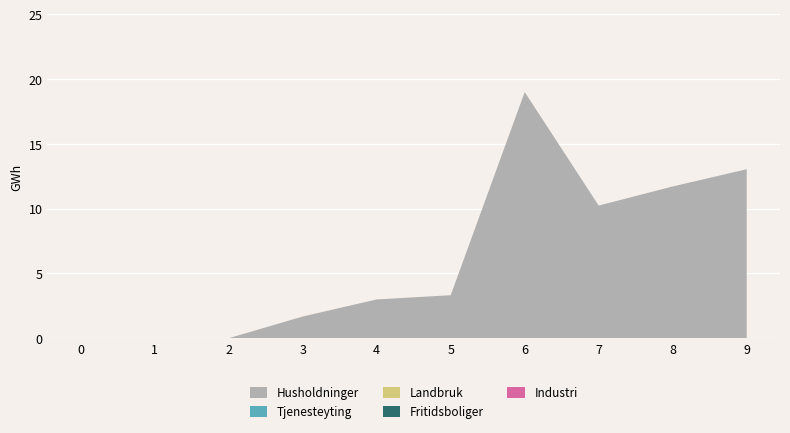

Reading left to right, transcribe all the data shown in this chart.

Husholdninger: 0=0.0	1=0.0	2=0.0	3=1.7	4=3.0	5=3.3	6=19.0	7=10.2	8=11.7	9=13.0
Tjenesteyting: 0=0.0	1=0.0	2=0.0	3=0.0	4=0.0	5=0.0	6=0.0	7=0.0	8=0.0	9=0.0
Landbruk: 0=0.0	1=0.0	2=0.0	3=0.0	4=0.0	5=0.0	6=0.0	7=0.0	8=0.0	9=0.0
Fritidsboliger: 0=0.0	1=0.0	2=0.0	3=0.0	4=0.0	5=0.0	6=0.0	7=0.0	8=0.0	9=0.0
Industri: 0=0.0	1=0.0	2=0.0	3=0.0	4=0.0	5=0.0	6=0.0	7=0.0	8=0.0	9=0.0